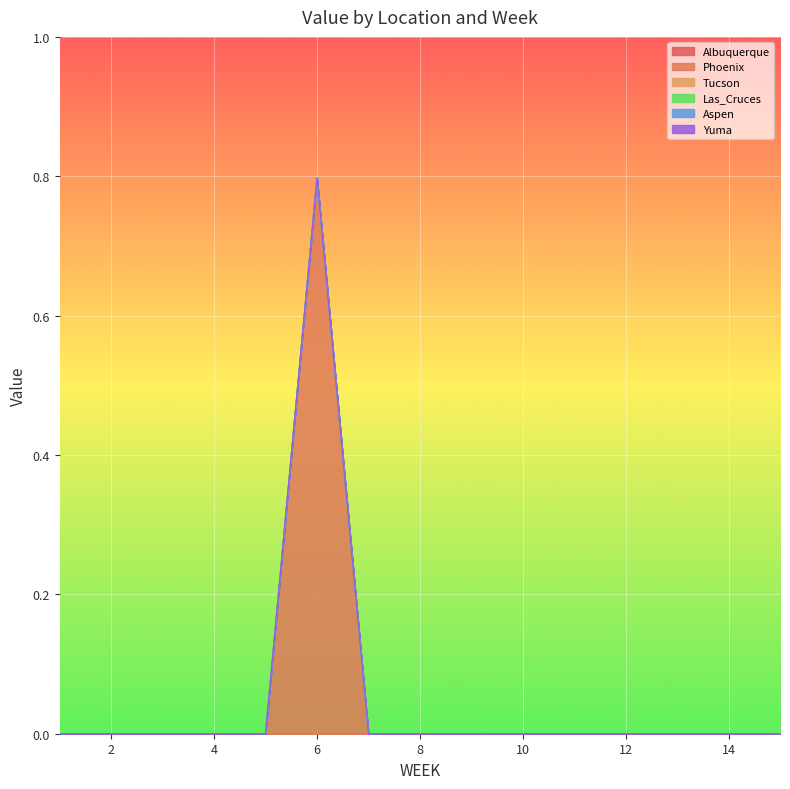

How many lines are shown in the chart?

6